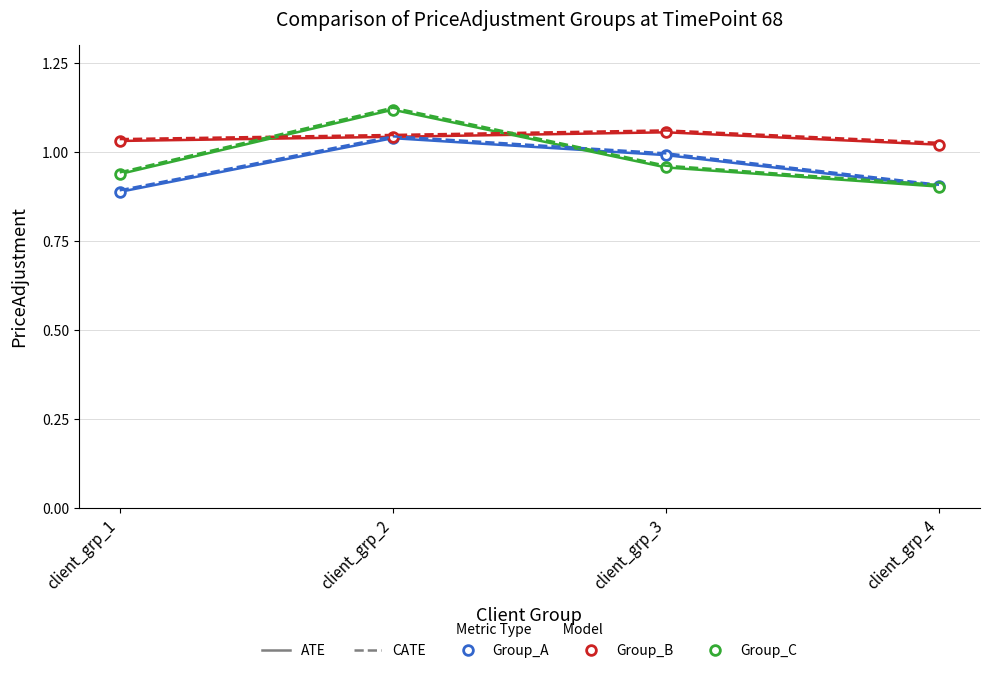

What is the total value across all series at client_grp_4?

5.7